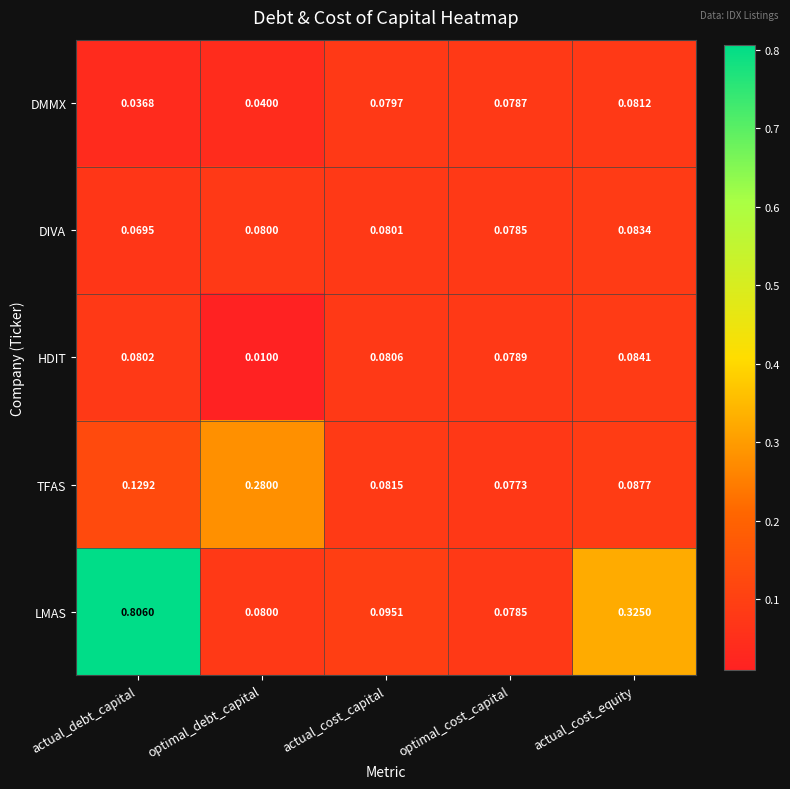

Which series has the widest spread of values?

LMAS